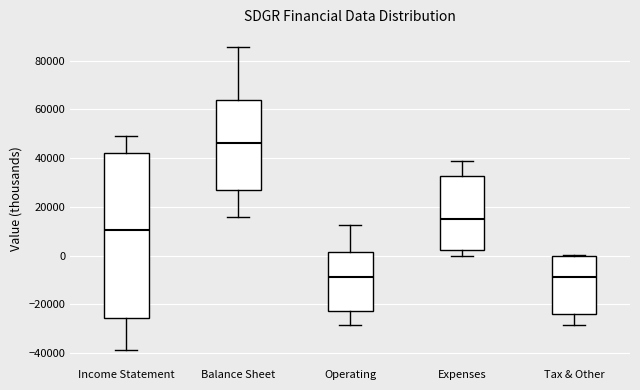

Which box is the tallest, from its lower edge to its upper edge?

Income Statement